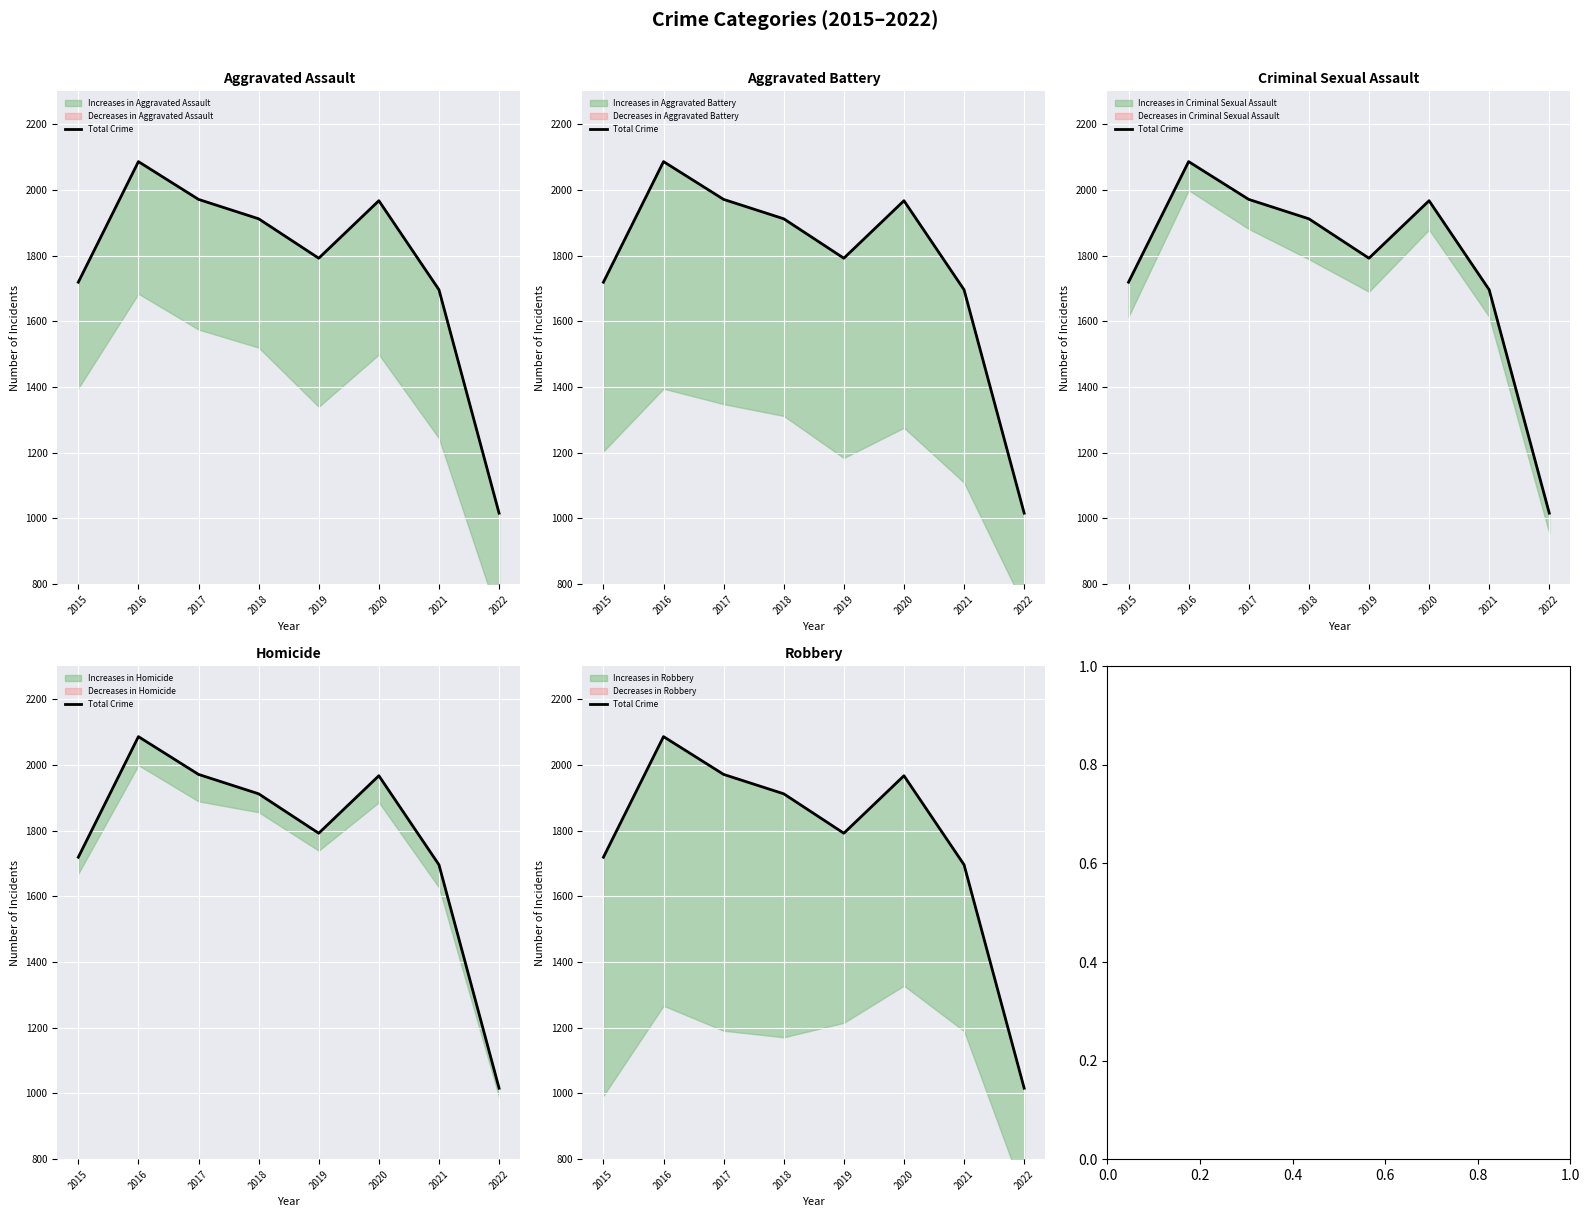

Reading right to left, transcribe all the data shown in this chart.

2022=1016	2021=1696	2020=1967	2019=1792	2018=1912	2017=1971	2016=2086	2015=1719